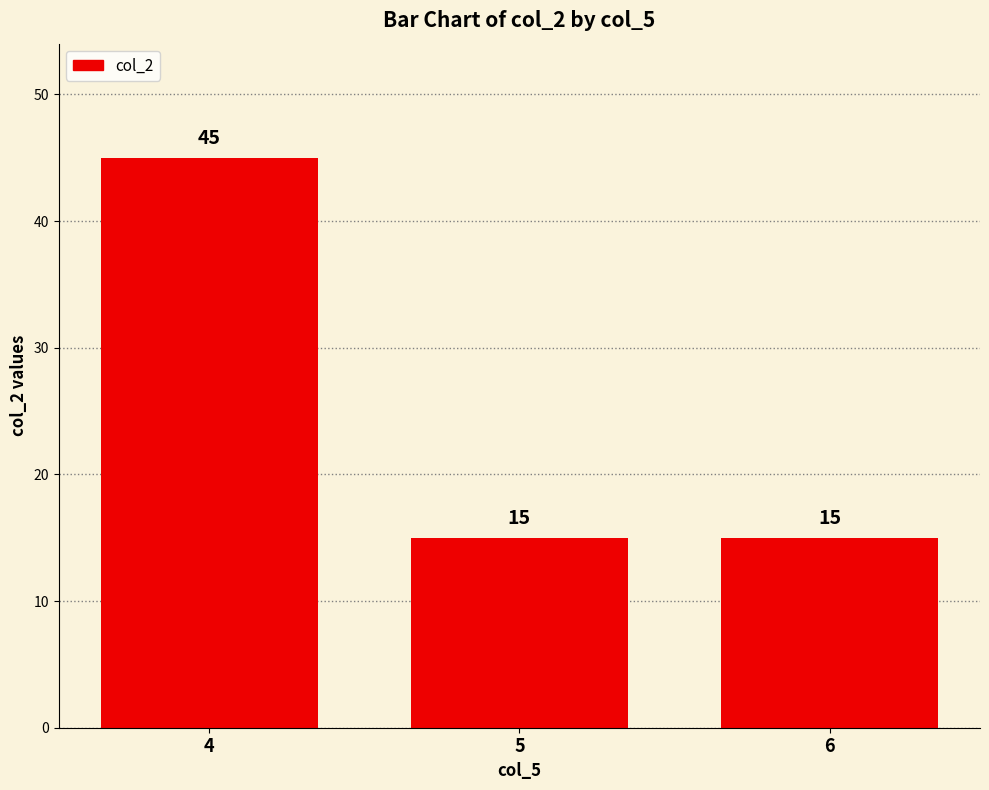

What is the difference between the maximum and minimum values?

30